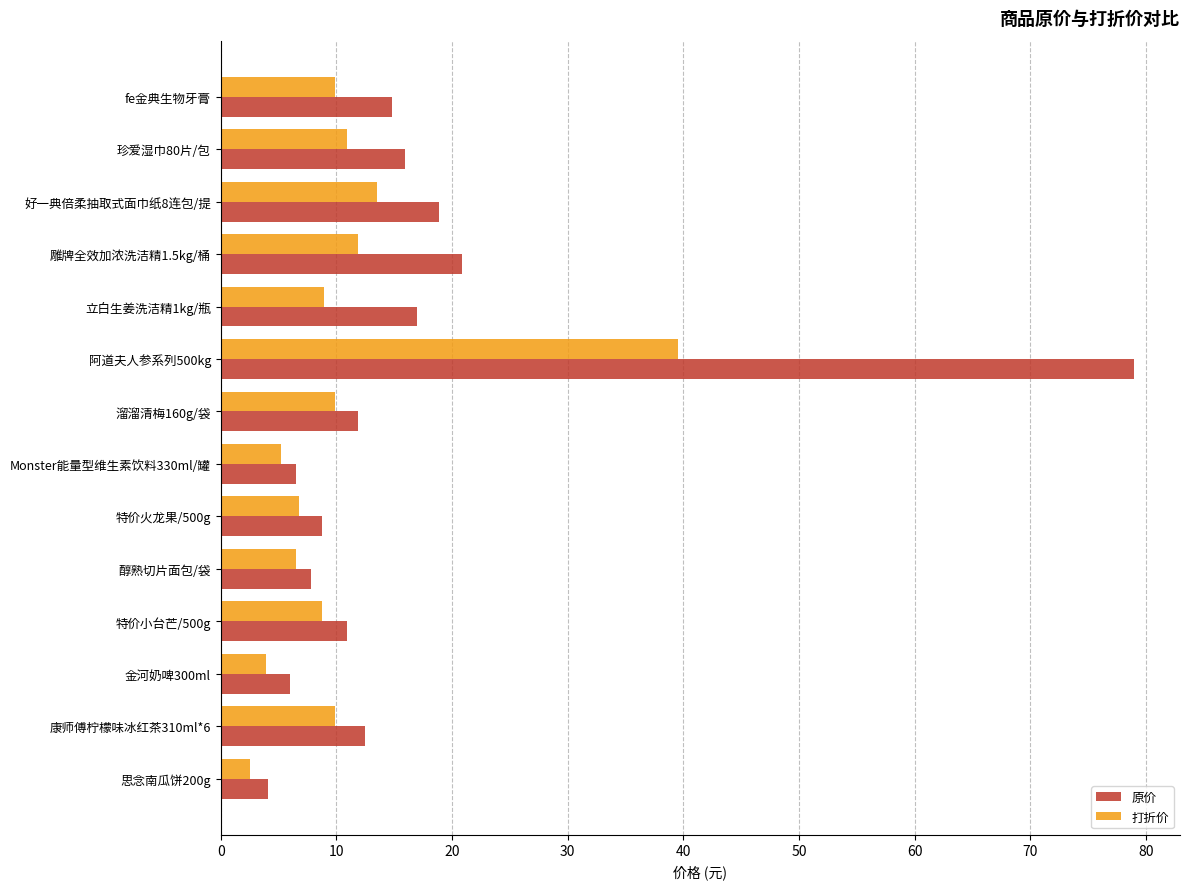

What is the minimum value for 原价?

4.1